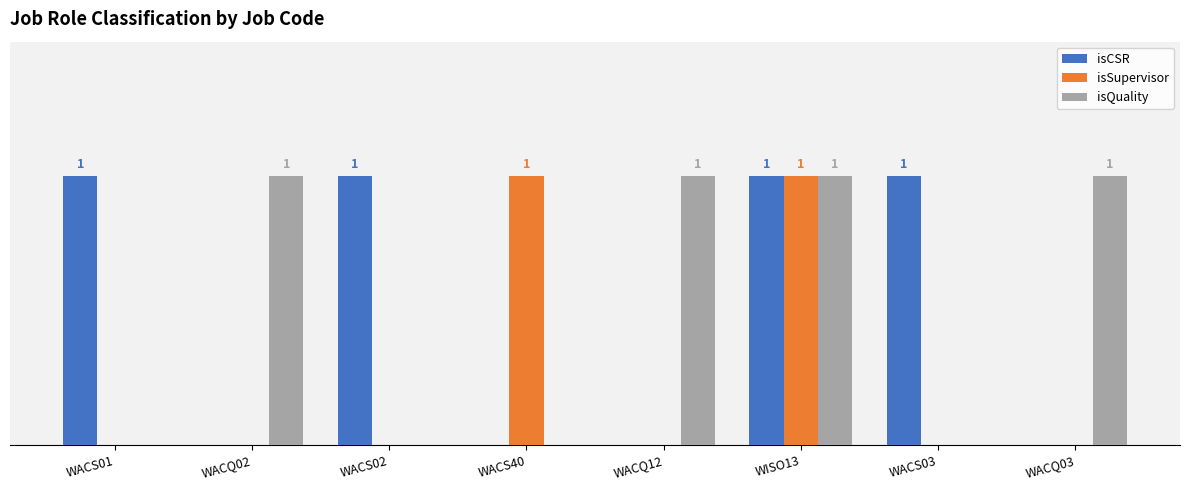

What are all the series names shown in the legend?

isCSR, isSupervisor, isQuality